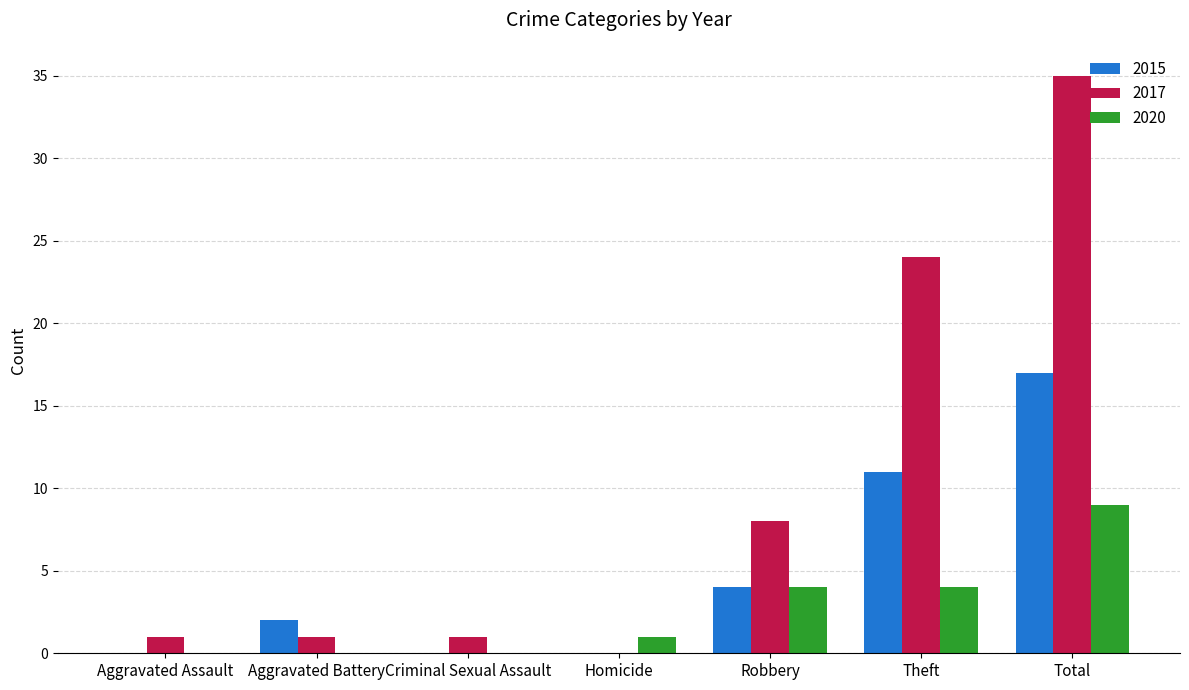

What are all the series names shown in the legend?

2015, 2017, 2020